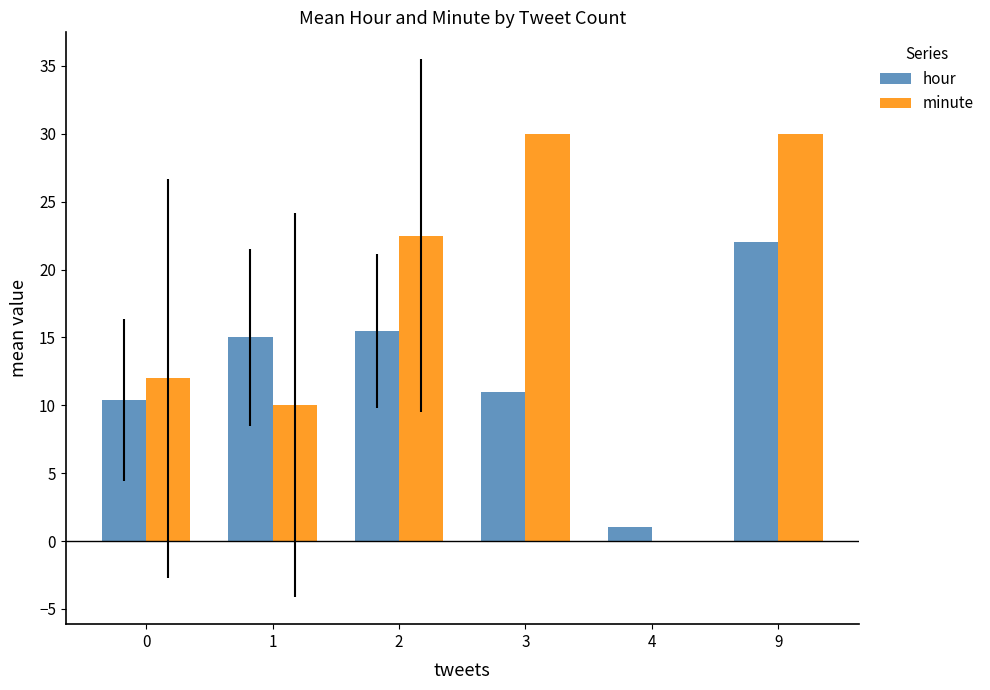

Reading left to right, what are all the values shown in this chart?

hour: 10.4	15.0	15.5	11.0	1.0	22.0
minute: 12.0	10.0	22.5	30.0	0.0	30.0